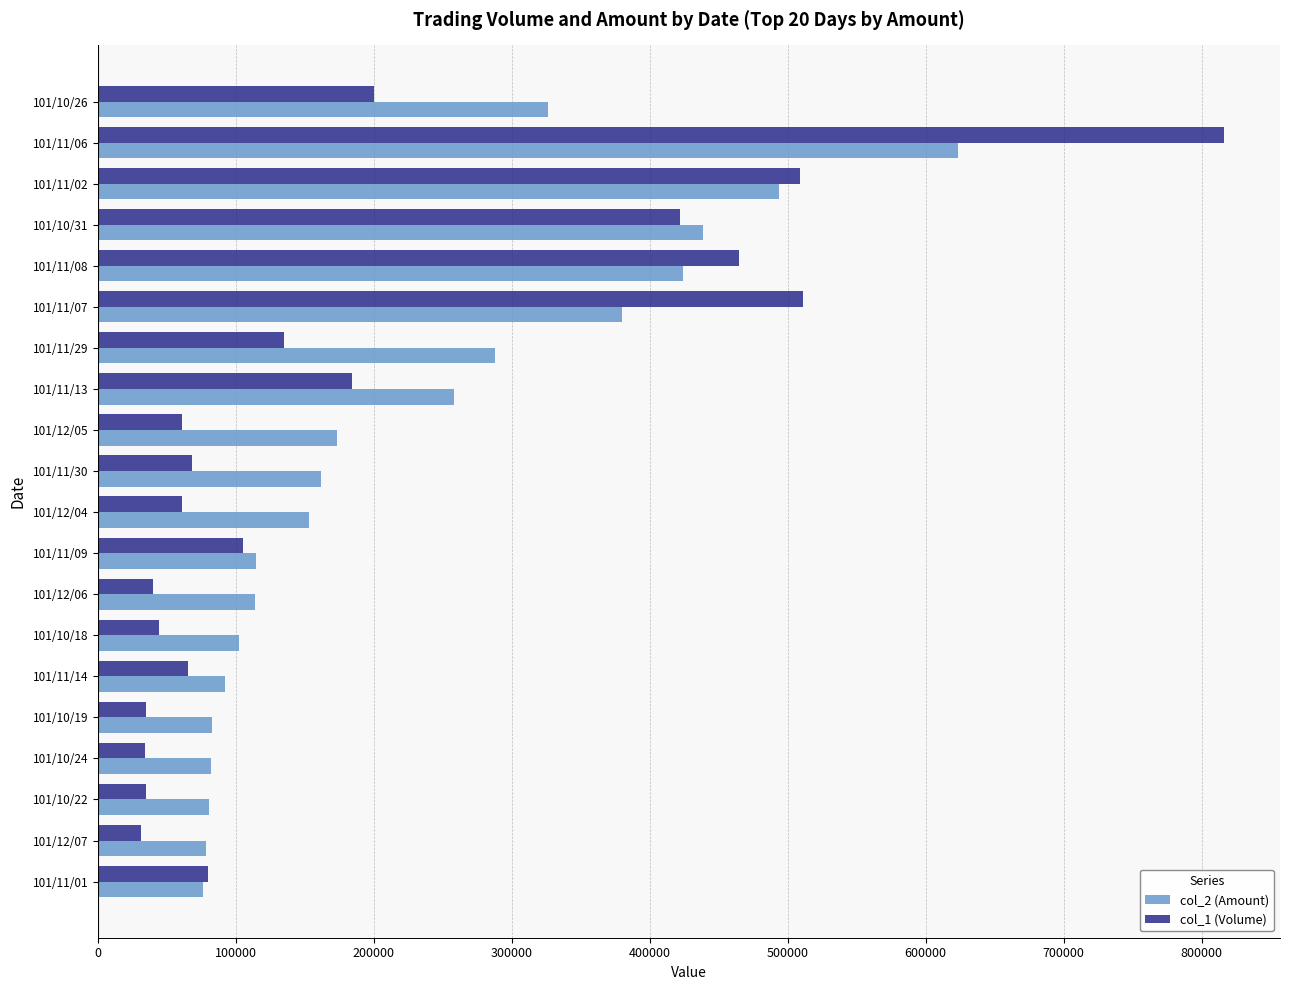

What is the total value across all series at 101/11/13?

442290